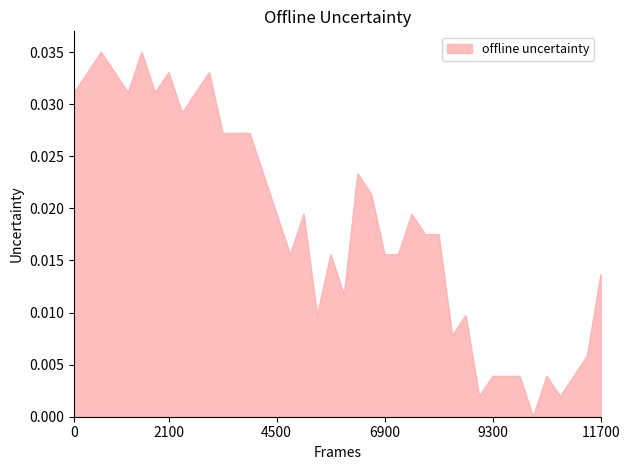

Does the chart display data point markers on the line(s)?

No